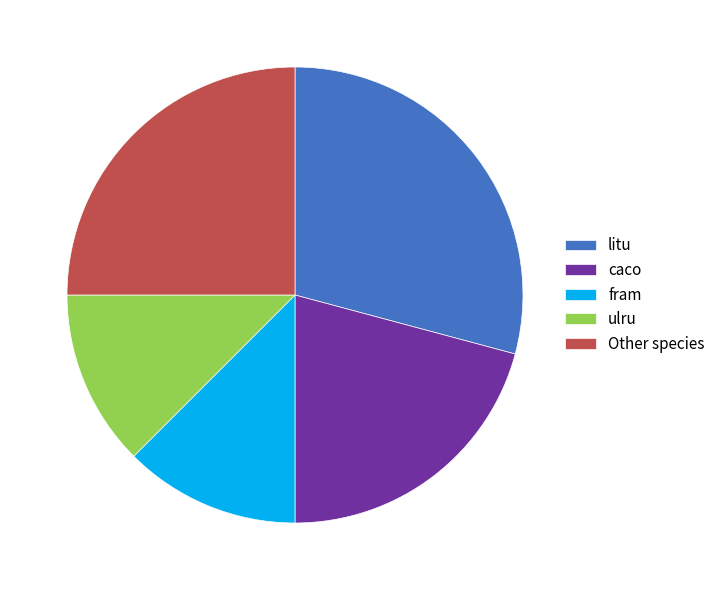

Combined, do ulru and litu account for over 50%?

No